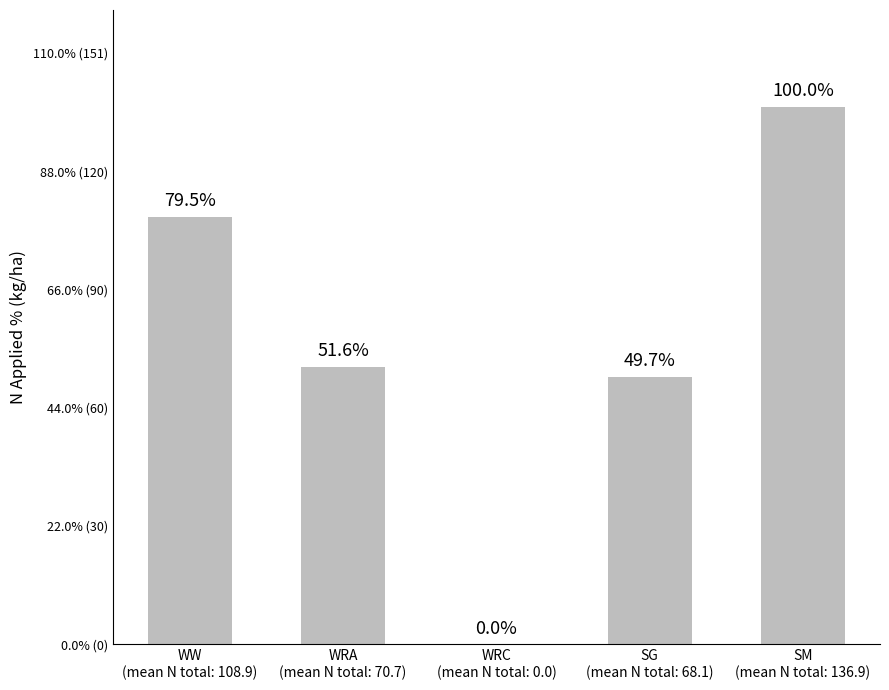

The chart shows a value of 28.3 at WRA
(mean N total: 70.7). True or false?

False